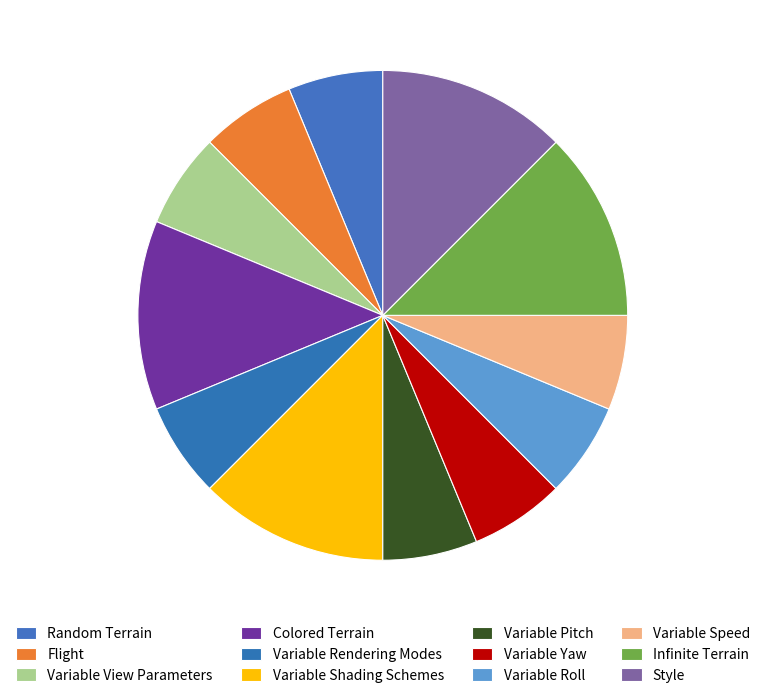

Rank the categories by value from highest to lowest.

Colored Terrain, Variable Shading Schemes, Infinite Terrain, Style, Random Terrain, Flight, Variable View Parameters, Variable Rendering Modes, Variable Pitch, Variable Yaw, Variable Roll, Variable Speed